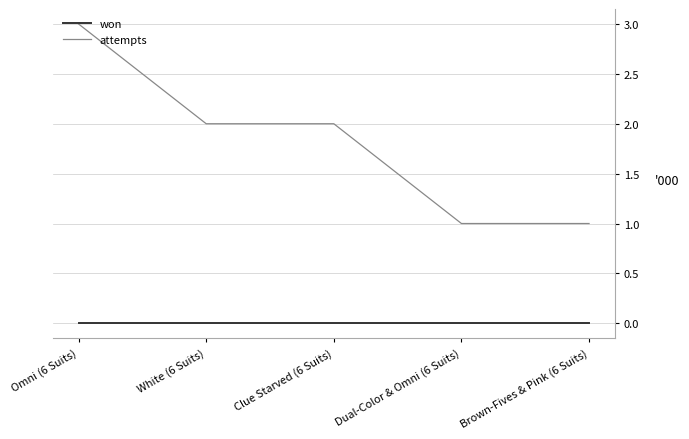

True or false: attempts has a value of 1 at Dual-Color & Omni (6 Suits).

True